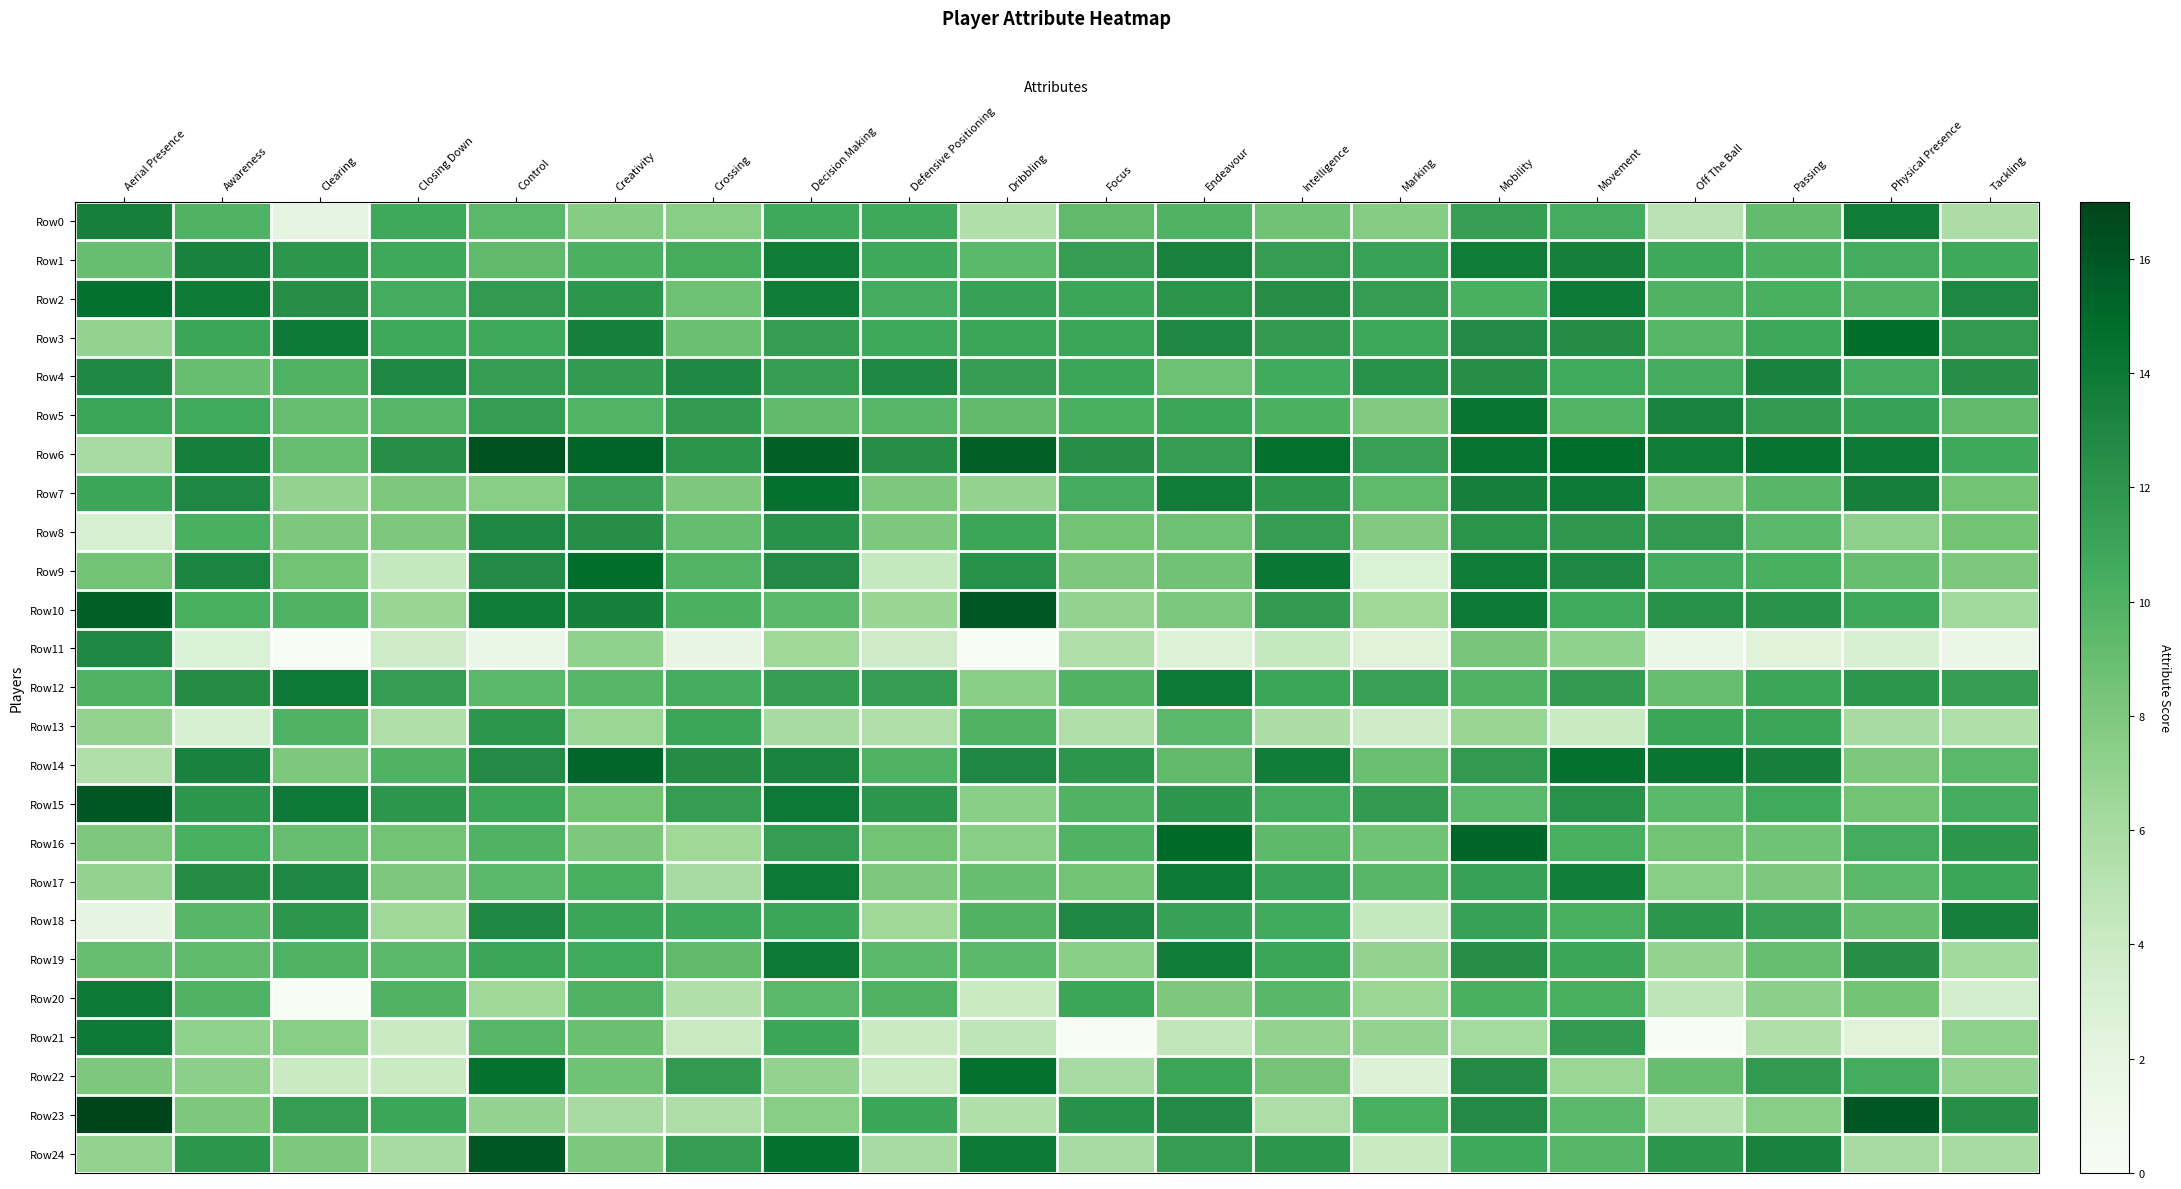

Reading left to right, transcribe all the data shown in this chart.

Row0: Aerial Presence=13.5	Awareness=10.0	Clearing=2.0	Closing Down=10.8	Control=9.5	Creativity=7.7	Crossing=7.5	Decision Making=10.8	Defensive Positioning=10.8	Dribbling=5.5	Focus=9.2	Endeavour=10.0	Intelligence=8.6	Marking=7.7	Mobility=11.4	Movement=10.5	Off The Ball=5.0	Passing=9.2	Physical Presence=13.8	Tackling=5.8
Row1: Aerial Presence=9.0	Awareness=13.3	Clearing=12.0	Closing Down=10.8	Control=9.2	Creativity=10.2	Crossing=10.4	Decision Making=13.8	Defensive Positioning=10.8	Dribbling=9.5	Focus=11.5	Endeavour=13.4	Intelligence=11.5	Marking=11.2	Mobility=13.8	Movement=13.5	Off The Ball=10.8	Passing=10.2	Physical Presence=10.5	Tackling=10.8
Row2: Aerial Presence=14.5	Awareness=13.8	Clearing=12.5	Closing Down=10.5	Control=11.8	Creativity=12.0	Crossing=8.8	Decision Making=13.8	Defensive Positioning=10.5	Dribbling=11.2	Focus=11.0	Endeavour=12.1	Intelligence=12.6	Marking=11.5	Mobility=10.2	Movement=14.0	Off The Ball=10.0	Passing=10.3	Physical Presence=10.0	Tackling=13.0
Row3: Aerial Presence=7.0	Awareness=11.0	Clearing=14.0	Closing Down=10.8	Control=10.8	Creativity=13.5	Crossing=8.9	Decision Making=11.5	Defensive Positioning=10.8	Dribbling=11.0	Focus=11.0	Endeavour=13.0	Intelligence=11.7	Marking=10.8	Mobility=12.8	Movement=12.7	Off The Ball=9.8	Passing=10.8	Physical Presence=14.8	Tackling=11.8
Row4: Aerial Presence=13.0	Awareness=9.0	Clearing=10.0	Closing Down=13.0	Control=11.5	Creativity=11.7	Crossing=13.0	Decision Making=11.5	Defensive Positioning=13.0	Dribbling=11.5	Focus=11.0	Endeavour=8.8	Intelligence=10.6	Marking=12.3	Mobility=12.5	Movement=10.7	Off The Ball=10.5	Passing=13.3	Physical Presence=10.5	Tackling=12.5
Row5: Aerial Presence=11.0	Awareness=10.7	Clearing=9.0	Closing Down=9.8	Control=11.5	Creativity=9.8	Crossing=11.8	Decision Making=9.2	Defensive Positioning=9.8	Dribbling=9.2	Focus=10.2	Endeavour=11.0	Intelligence=10.1	Marking=7.8	Mobility=14.2	Movement=9.8	Off The Ball=13.2	Passing=11.7	Physical Presence=11.2	Tackling=9.2
Row6: Aerial Presence=6.0	Awareness=13.5	Clearing=9.0	Closing Down=12.5	Control=16.2	Creativity=15.3	Crossing=12.1	Decision Making=15.5	Defensive Positioning=12.5	Dribbling=15.5	Focus=12.5	Endeavour=11.5	Intelligence=14.6	Marking=11.3	Mobility=14.4	Movement=14.8	Off The Ball=13.8	Passing=14.3	Physical Presence=14.0	Tackling=10.8
Row7: Aerial Presence=11.0	Awareness=13.0	Clearing=7.0	Closing Down=8.0	Control=7.5	Creativity=11.3	Crossing=8.0	Decision Making=14.5	Defensive Positioning=8.0	Dribbling=7.0	Focus=10.5	Endeavour=13.8	Intelligence=12.0	Marking=9.3	Mobility=13.5	Movement=14.0	Off The Ball=8.0	Passing=9.7	Physical Presence=13.5	Tackling=8.5
Row8: Aerial Presence=3.0	Awareness=10.3	Clearing=8.0	Closing Down=8.0	Control=13.0	Creativity=12.5	Crossing=9.1	Decision Making=12.2	Defensive Positioning=8.0	Dribbling=11.0	Focus=8.5	Endeavour=8.8	Intelligence=11.5	Marking=7.8	Mobility=12.1	Movement=11.8	Off The Ball=11.8	Passing=9.5	Physical Presence=7.2	Tackling=8.5
Row9: Aerial Presence=8.5	Awareness=13.2	Clearing=8.5	Closing Down=4.2	Control=12.8	Creativity=14.8	Crossing=9.9	Decision Making=12.8	Defensive Positioning=4.2	Dribbling=12.2	Focus=8.0	Endeavour=8.6	Intelligence=14.1	Marking=2.8	Mobility=13.8	Movement=13.0	Off The Ball=10.5	Passing=10.3	Physical Presence=9.0	Tackling=8.0
Row10: Aerial Presence=15.5	Awareness=10.3	Clearing=10.0	Closing Down=6.8	Control=13.8	Creativity=13.5	Crossing=10.1	Decision Making=9.5	Defensive Positioning=6.8	Dribbling=16.0	Focus=7.0	Endeavour=8.1	Intelligence=11.7	Marking=6.3	Mobility=14.0	Movement=10.7	Off The Ball=12.2	Passing=12.2	Physical Presence=10.8	Tackling=6.2
Row11: Aerial Presence=13.0	Awareness=2.8	Clearing=0.0	Closing Down=3.8	Control=1.5	Creativity=7.2	Crossing=1.9	Decision Making=6.5	Defensive Positioning=3.8	Dribbling=0.0	Focus=5.5	Endeavour=2.6	Intelligence=4.3	Marking=2.5	Mobility=8.2	Movement=7.2	Off The Ball=1.5	Passing=2.5	Physical Presence=3.0	Tackling=1.5
Row12: Aerial Presence=10.0	Awareness=12.7	Clearing=14.0	Closing Down=11.5	Control=9.5	Creativity=9.7	Crossing=10.5	Decision Making=11.5	Defensive Positioning=11.5	Dribbling=7.5	Focus=10.0	Endeavour=14.0	Intelligence=11.0	Marking=11.3	Mobility=10.0	Movement=11.7	Off The Ball=9.0	Passing=11.0	Physical Presence=12.0	Tackling=11.5
Row13: Aerial Presence=7.0	Awareness=3.0	Clearing=10.0	Closing Down=5.5	Control=12.0	Creativity=6.7	Crossing=11.0	Decision Making=6.0	Defensive Positioning=5.5	Dribbling=10.0	Focus=5.5	Endeavour=9.5	Intelligence=5.8	Marking=3.7	Mobility=6.8	Movement=4.0	Off The Ball=11.0	Passing=11.0	Physical Presence=6.0	Tackling=5.5
Row14: Aerial Presence=5.5	Awareness=13.3	Clearing=8.0	Closing Down=10.0	Control=12.8	Creativity=15.2	Crossing=12.6	Decision Making=13.2	Defensive Positioning=10.0	Dribbling=13.0	Focus=12.0	Endeavour=9.2	Intelligence=13.7	Marking=8.8	Mobility=11.8	Movement=14.5	Off The Ball=14.2	Passing=13.5	Physical Presence=8.0	Tackling=9.5
Row15: Aerial Presence=16.0	Awareness=12.0	Clearing=14.0	Closing Down=12.0	Control=11.0	Creativity=8.5	Crossing=11.5	Decision Making=14.0	Defensive Positioning=12.0	Dribbling=7.5	Focus=10.0	Endeavour=12.0	Intelligence=10.5	Marking=11.7	Mobility=9.5	Movement=12.3	Off The Ball=9.5	Passing=10.7	Physical Presence=8.5	Tackling=10.5
Row16: Aerial Presence=8.0	Awareness=10.3	Clearing=9.0	Closing Down=8.5	Control=10.0	Creativity=8.0	Crossing=6.5	Decision Making=11.5	Defensive Positioning=8.5	Dribbling=7.5	Focus=10.0	Endeavour=15.0	Intelligence=9.4	Marking=8.7	Mobility=15.2	Movement=10.3	Off The Ball=8.5	Passing=8.7	Physical Presence=10.5	Tackling=12.0
Row17: Aerial Presence=7.0	Awareness=12.7	Clearing=13.0	Closing Down=8.0	Control=9.5	Creativity=10.3	Crossing=6.0	Decision Making=14.0	Defensive Positioning=8.0	Dribbling=9.0	Focus=8.5	Endeavour=14.0	Intelligence=11.2	Marking=9.7	Mobility=11.2	Movement=13.7	Off The Ball=7.5	Passing=8.0	Physical Presence=9.5	Tackling=11.0
Row18: Aerial Presence=2.0	Awareness=9.7	Clearing=12.0	Closing Down=6.5	Control=13.0	Creativity=11.0	Crossing=10.8	Decision Making=11.0	Defensive Positioning=6.5	Dribbling=10.0	Focus=13.0	Endeavour=11.2	Intelligence=10.6	Marking=4.3	Mobility=11.2	Movement=10.3	Off The Ball=12.0	Passing=11.3	Physical Presence=9.0	Tackling=13.5
Row19: Aerial Presence=9.0	Awareness=9.3	Clearing=10.0	Closing Down=9.5	Control=11.0	Creativity=10.7	Crossing=9.2	Decision Making=14.0	Defensive Positioning=9.5	Dribbling=9.5	Focus=7.5	Endeavour=13.8	Intelligence=11.0	Marking=7.0	Mobility=12.5	Movement=11.0	Off The Ball=7.0	Passing=9.0	Physical Presence=12.5	Tackling=6.2
Row20: Aerial Presence=14.0	Awareness=10.0	Clearing=0.0	Closing Down=10.0	Control=6.5	Creativity=10.0	Crossing=5.5	Decision Making=9.5	Defensive Positioning=10.0	Dribbling=4.0	Focus=11.0	Endeavour=8.0	Intelligence=9.6	Marking=6.7	Mobility=10.2	Movement=10.3	Off The Ball=4.8	Passing=7.3	Physical Presence=8.5	Tackling=3.5
Row21: Aerial Presence=14.0	Awareness=7.2	Clearing=7.5	Closing Down=4.0	Control=9.8	Creativity=8.8	Crossing=4.1	Decision Making=11.0	Defensive Positioning=4.0	Dribbling=4.8	Focus=0.0	Endeavour=4.6	Intelligence=7.0	Marking=7.0	Mobility=6.1	Movement=11.7	Off The Ball=0.0	Passing=5.5	Physical Presence=2.5	Tackling=7.2
Row22: Aerial Presence=8.0	Awareness=7.3	Clearing=4.0	Closing Down=4.0	Control=14.5	Creativity=8.7	Crossing=11.8	Decision Making=7.0	Defensive Positioning=4.0	Dribbling=14.5	Focus=6.0	Endeavour=11.0	Intelligence=8.4	Marking=2.7	Mobility=12.8	Movement=6.7	Off The Ball=9.0	Passing=11.7	Physical Presence=10.5	Tackling=7.0
Row23: Aerial Presence=17.0	Awareness=8.0	Clearing=11.5	Closing Down=11.0	Control=7.0	Creativity=6.0	Crossing=5.6	Decision Making=7.5	Defensive Positioning=11.0	Dribbling=5.5	Focus=12.2	Endeavour=12.8	Intelligence=5.7	Marking=10.3	Mobility=12.8	Movement=9.5	Off The Ball=5.2	Passing=7.5	Physical Presence=16.0	Tackling=12.5
Row24: Aerial Presence=7.0	Awareness=12.0	Clearing=8.0	Closing Down=6.0	Control=16.0	Creativity=8.0	Crossing=11.5	Decision Making=14.5	Defensive Positioning=6.0	Dribbling=14.0	Focus=6.0	Endeavour=11.5	Intelligence=12.0	Marking=4.0	Mobility=10.8	Movement=9.7	Off The Ball=12.0	Passing=13.3	Physical Presence=6.0	Tackling=6.0